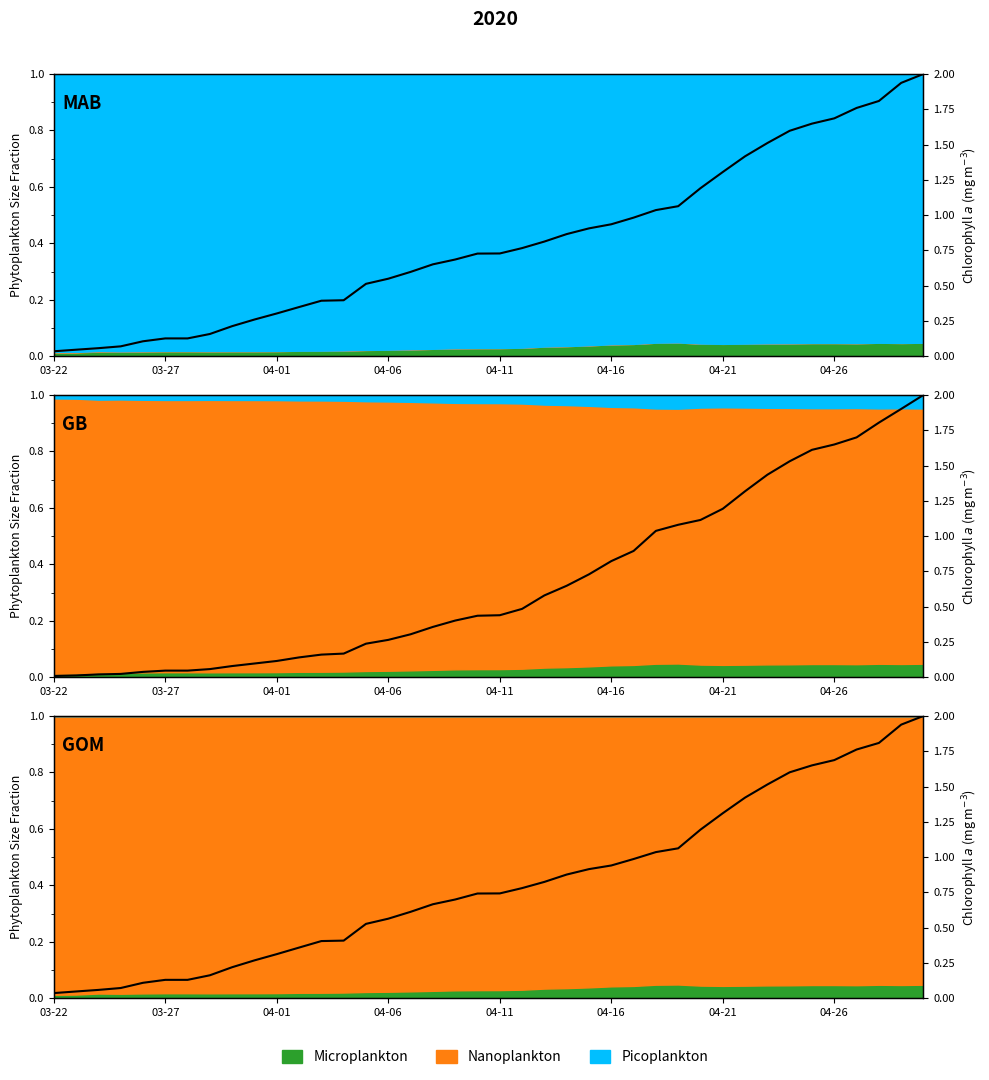

What is the label of the 29th point from the left?

04-19-2020